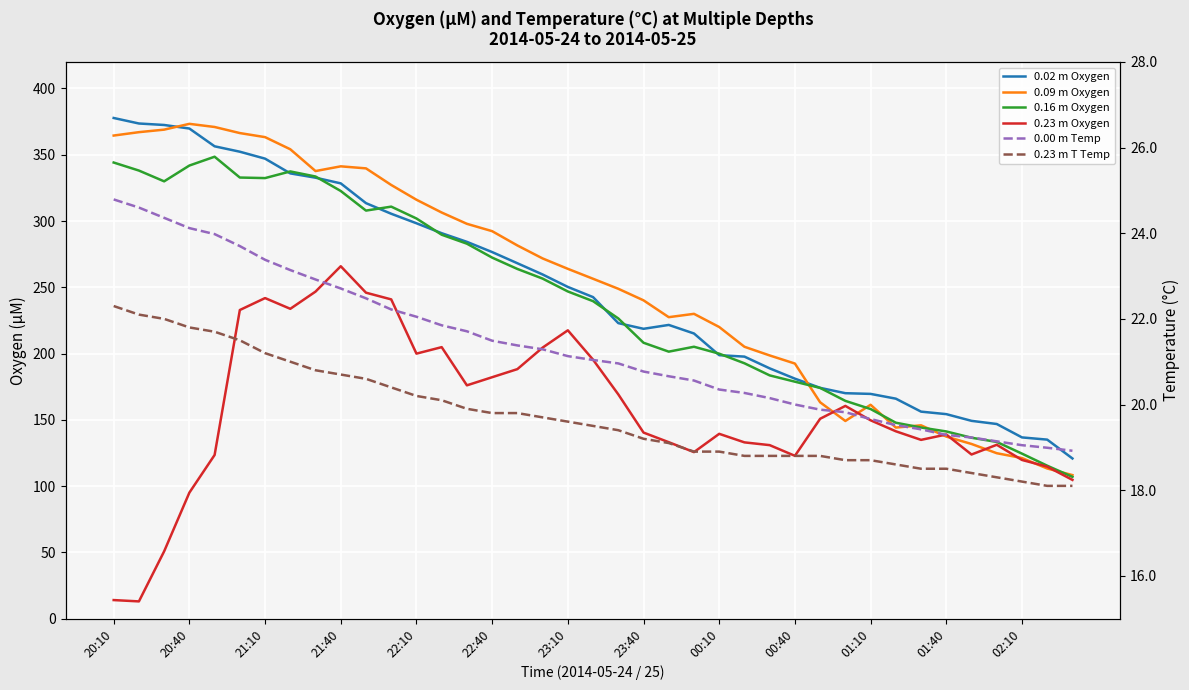

The value of 0.23 m Oxygen at 00:10 is 139.4. True or false?

True